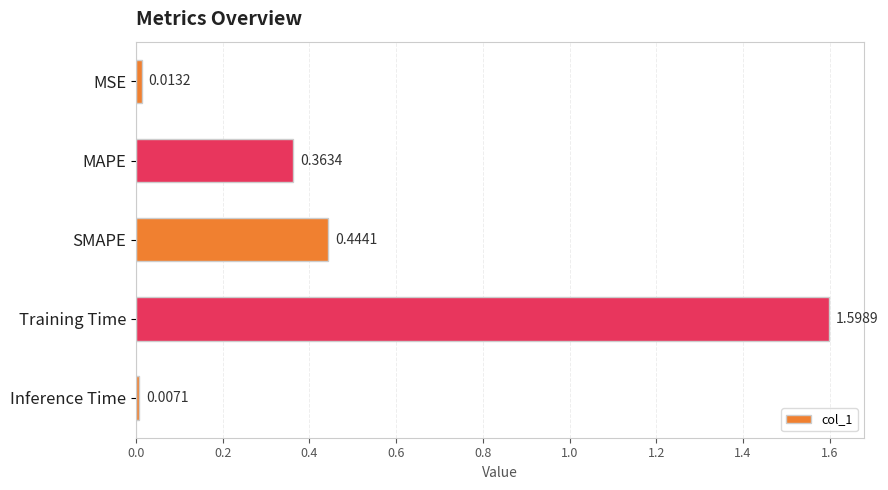

At which label is the value closest to 0?

Inference Time